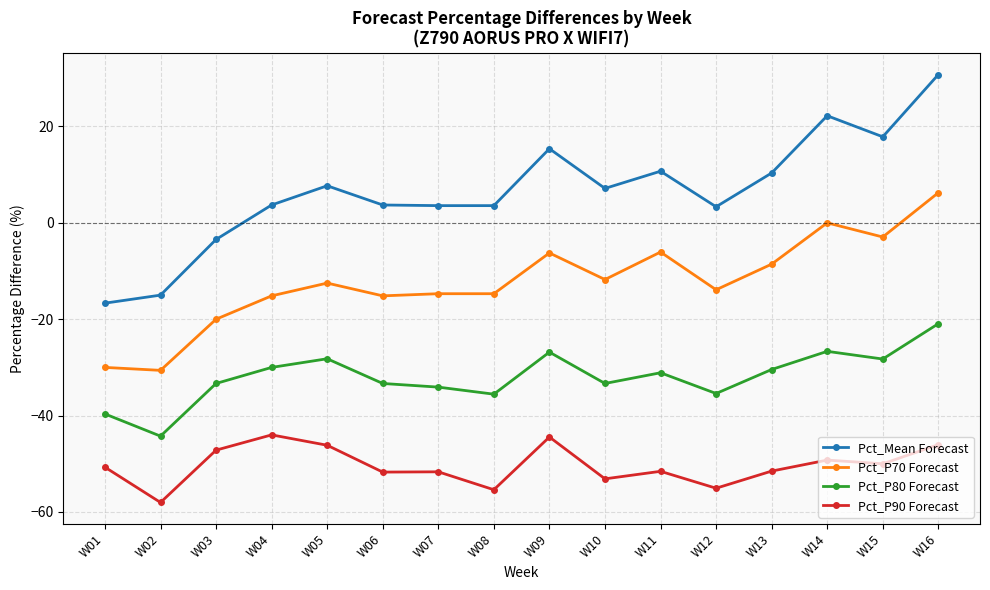

True or false: Pct_P80 Forecast and Pct_Mean Forecast intersect in this chart.

False